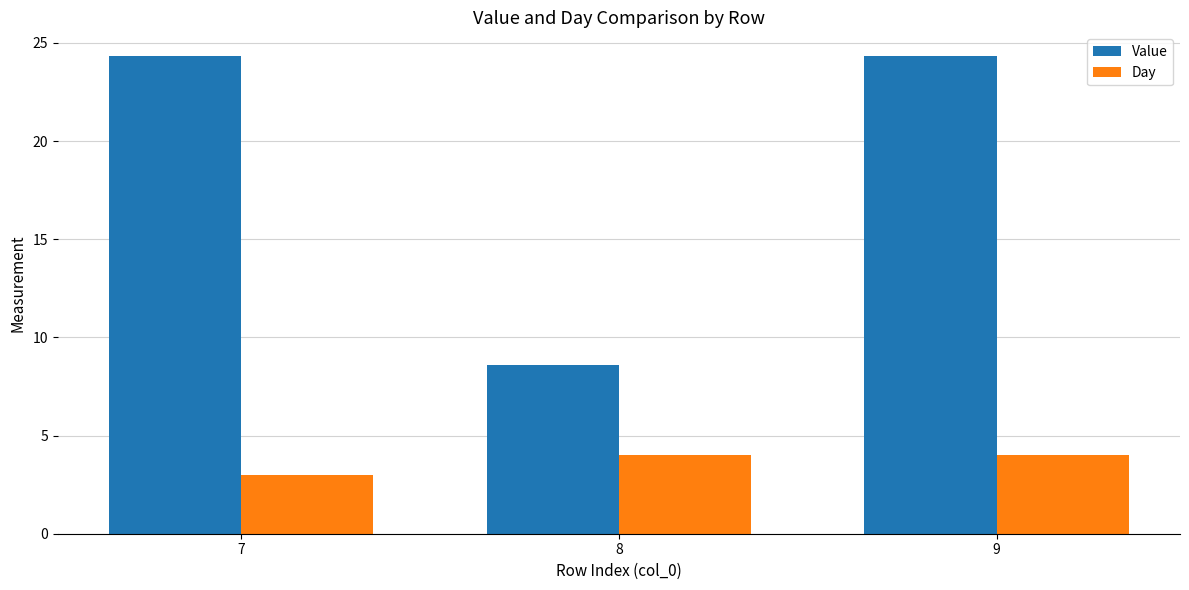

Reading left to right, extract all data points from this chart.

Value: 7=24.3	8=8.6	9=24.3
Day: 7=3.0	8=4.0	9=4.0